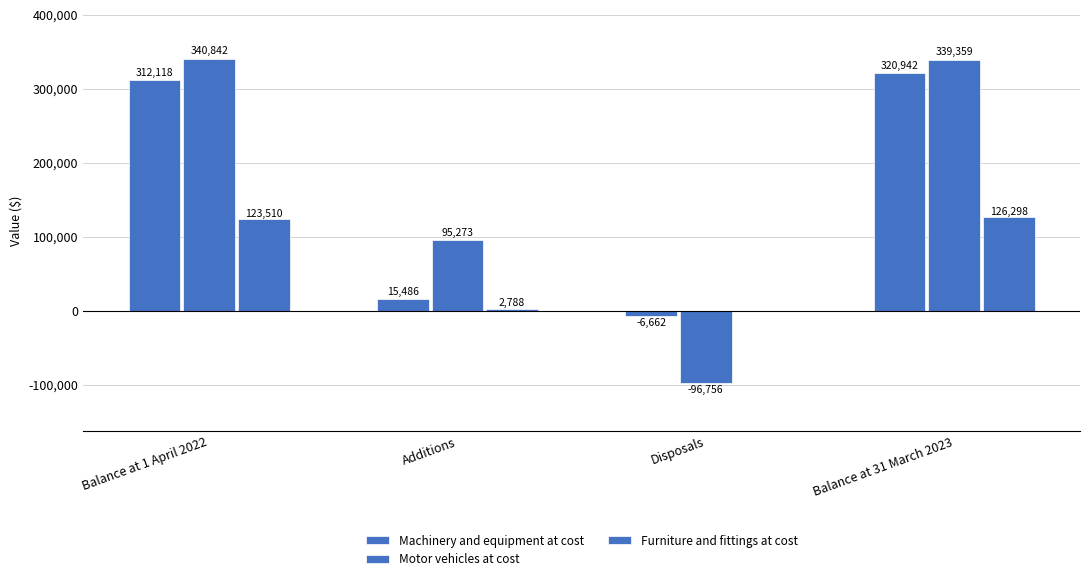

What is the spread (max minus min) of values at Additions?

92485